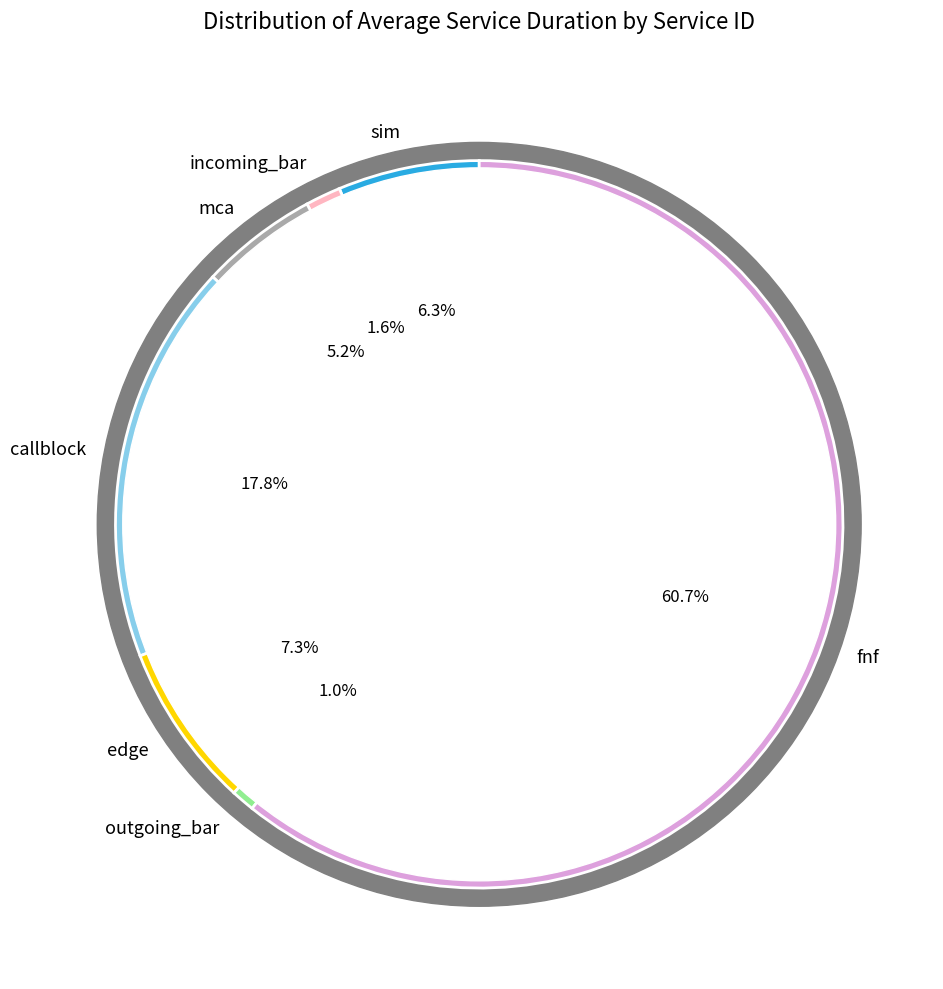

Is fnf the majority of the pie?

Yes